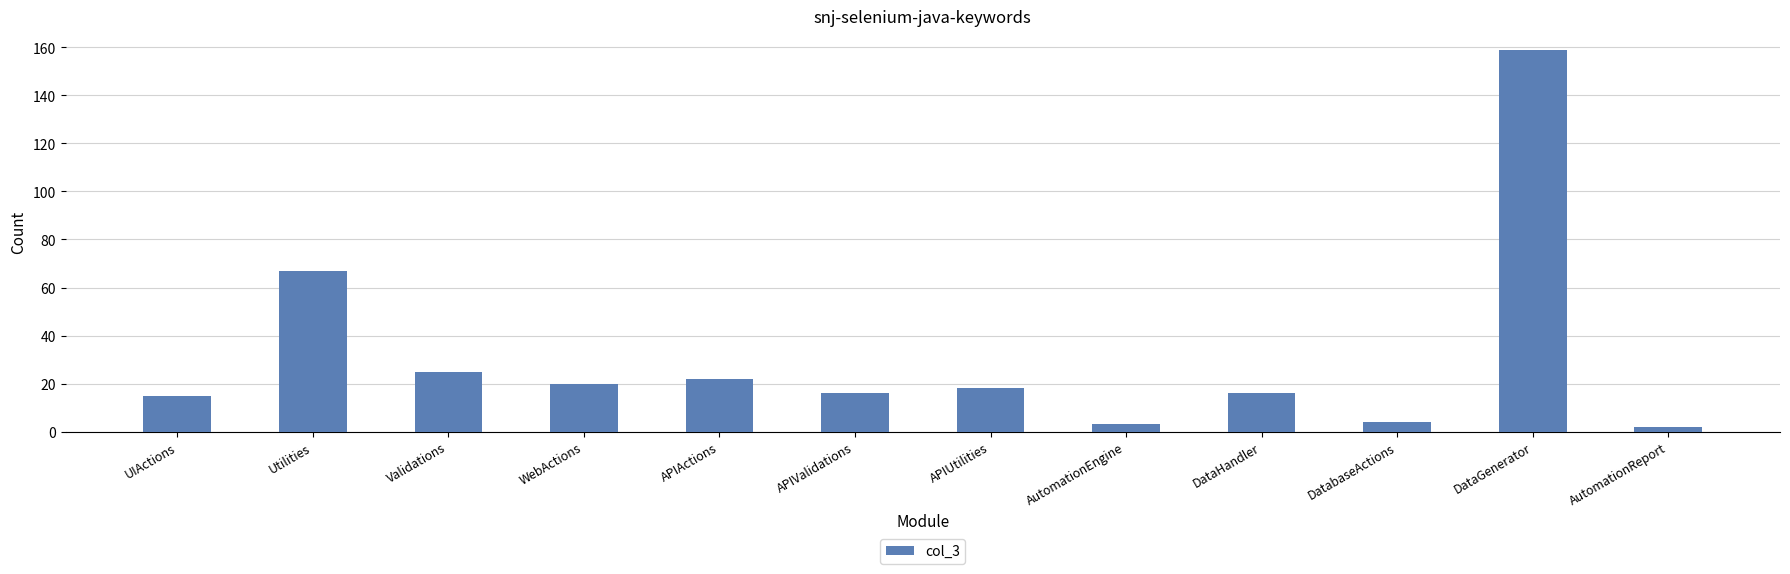

The chart shows a value of 18 at APIUtilities. True or false?

True